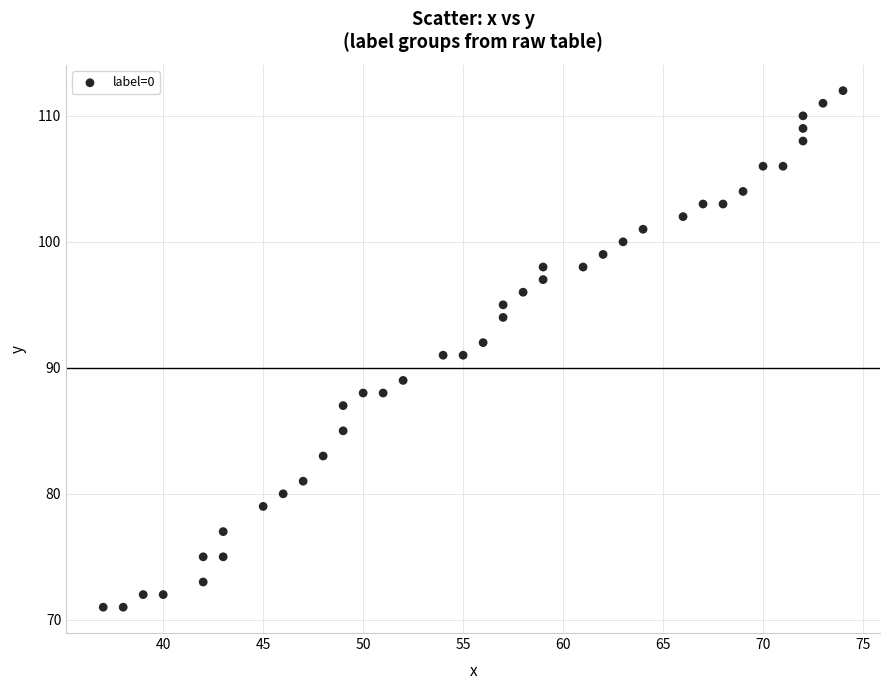

What is the range of Y values (max minus min)?

41